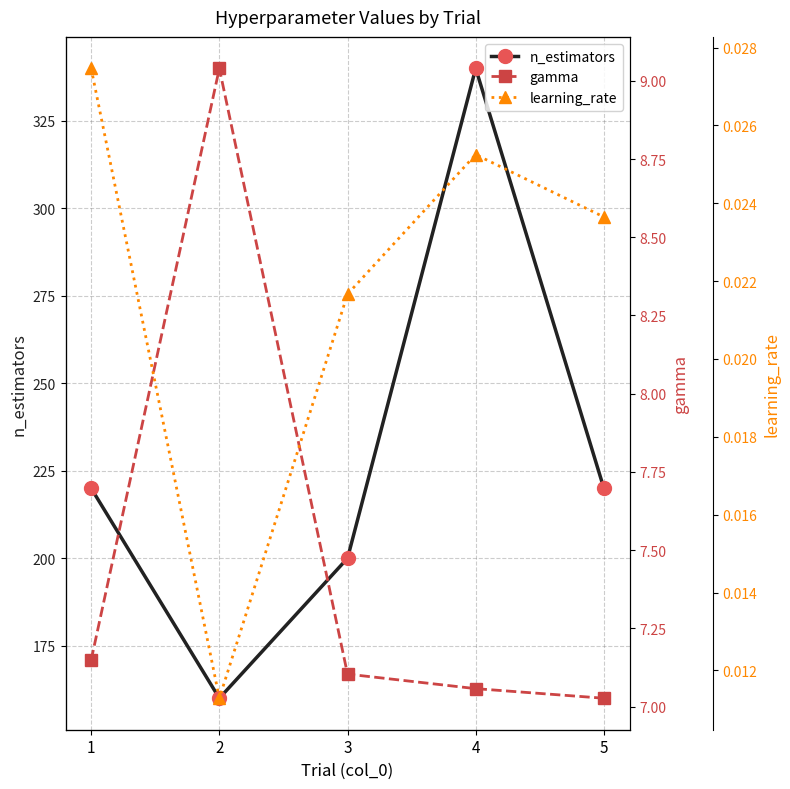

Where is the first local maximum for n_estimators?

4